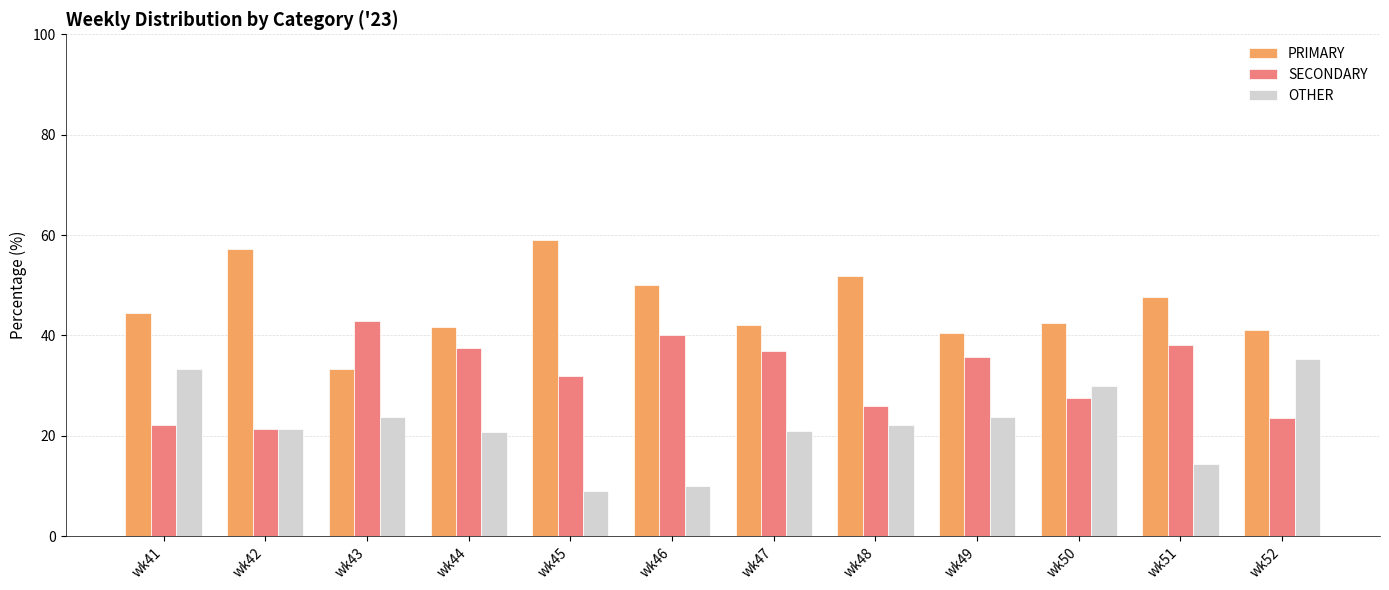

Rank the series by their average value, from lowest to highest.

OTHER, SECONDARY, PRIMARY